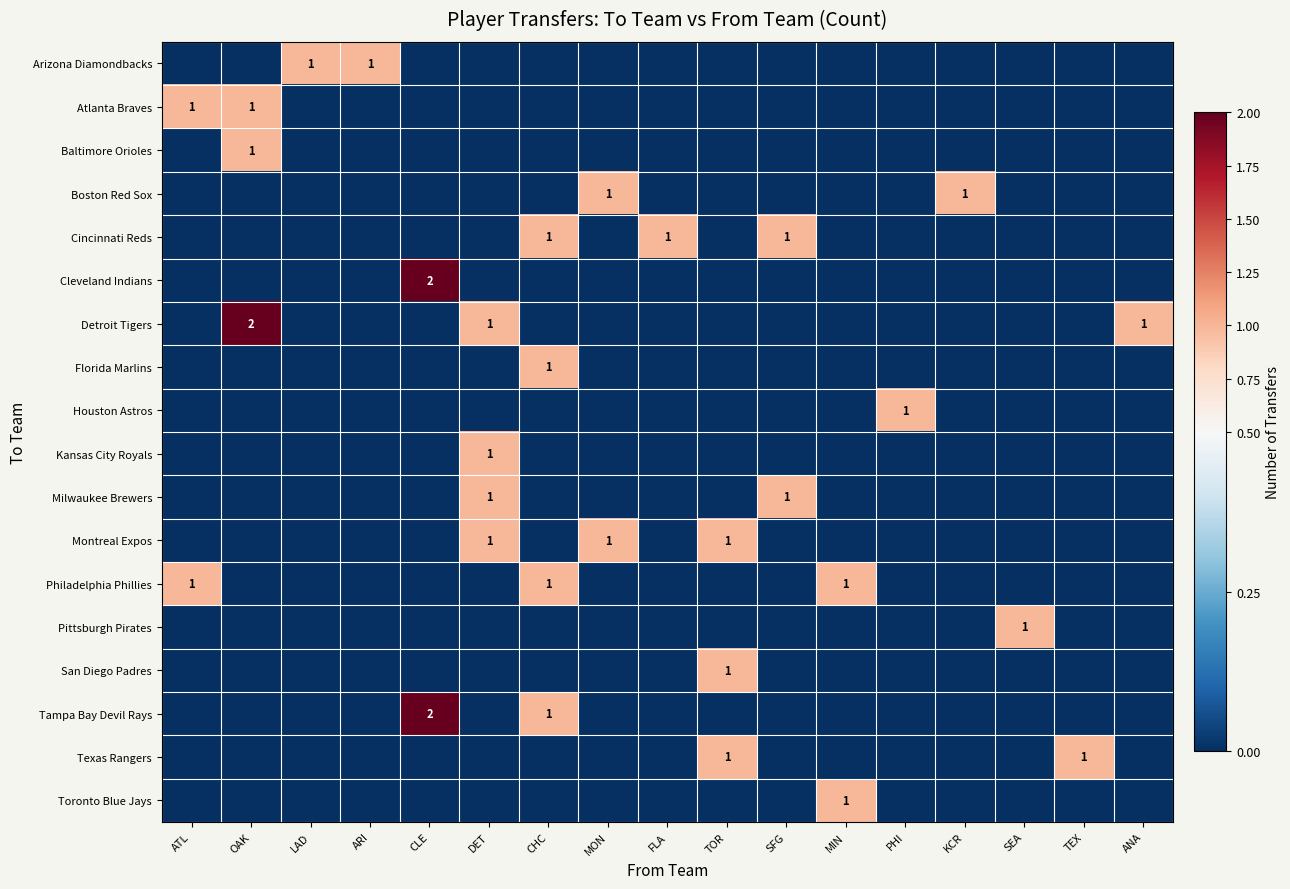

At which category does the chart reach its minimum across all series?

ATL